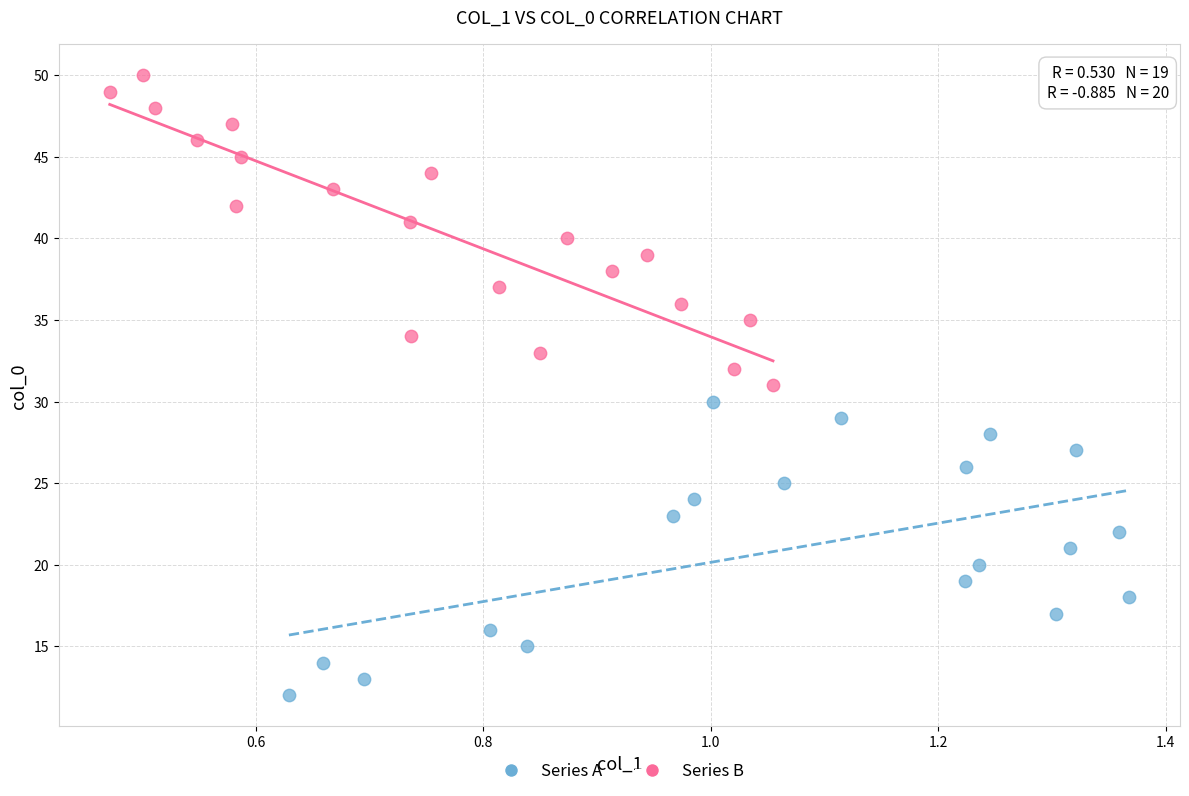

Which series contains the lowest Y value?

Series A